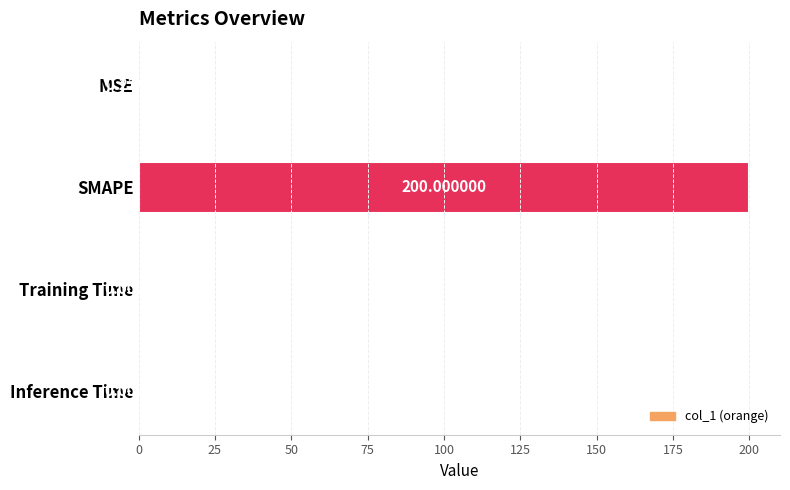

What is the change in value from MSE to SMAPE?

+199.8